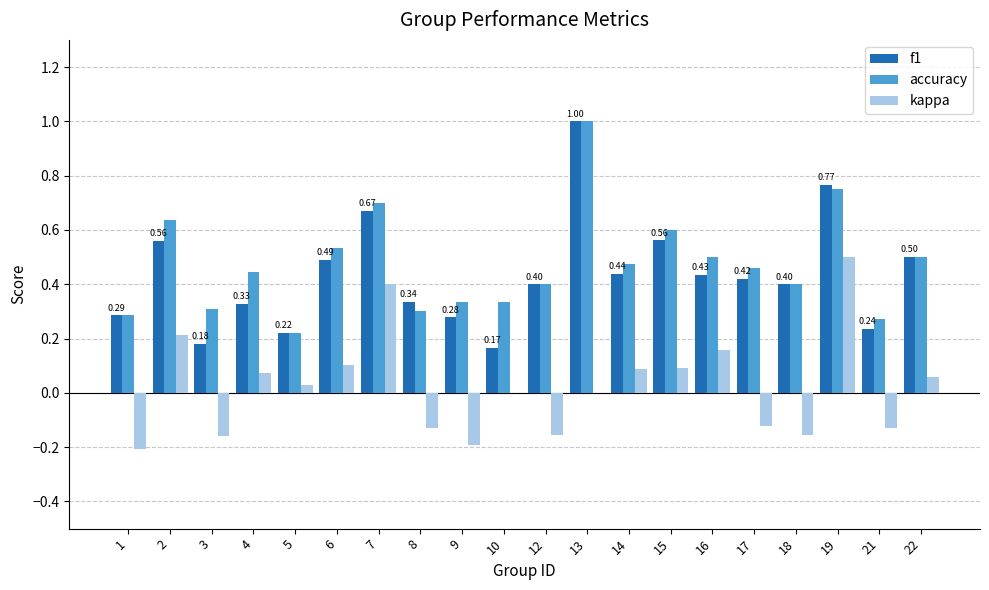

Which series has the largest total across all categories?

accuracy